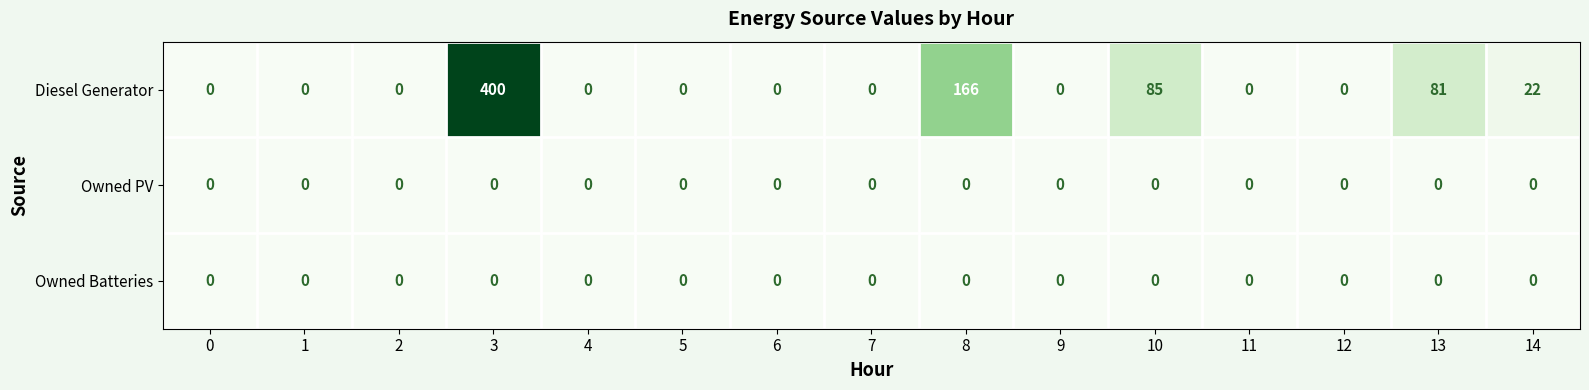

Which category has the highest value across all series?

3